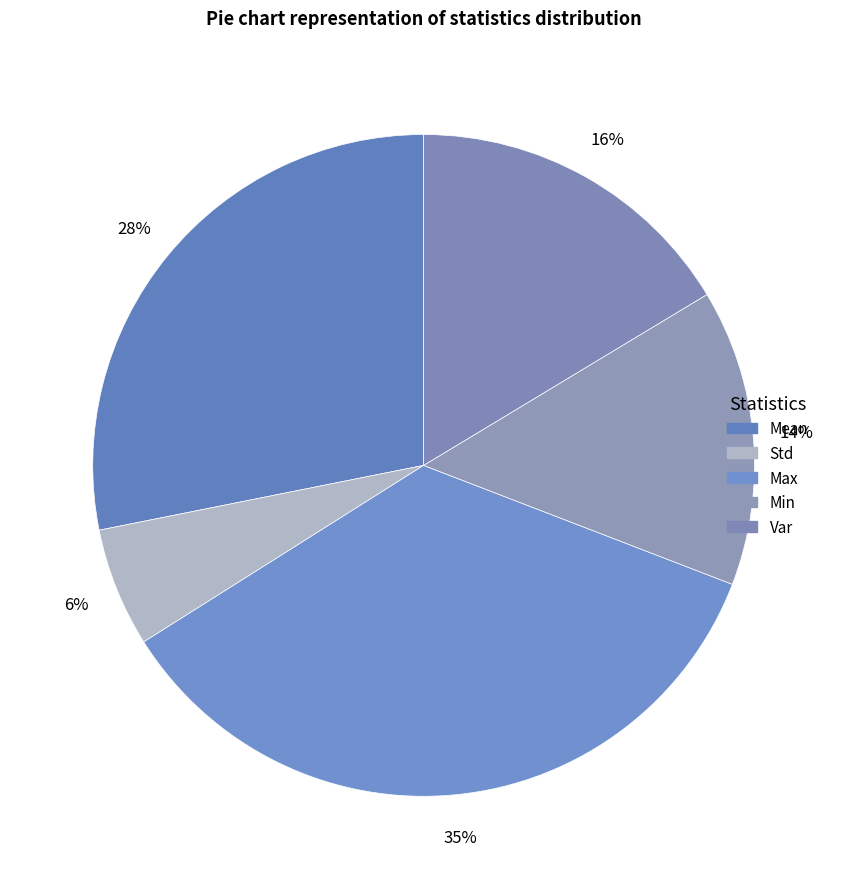

To the nearest percent, what is the average slice percentage?

20%